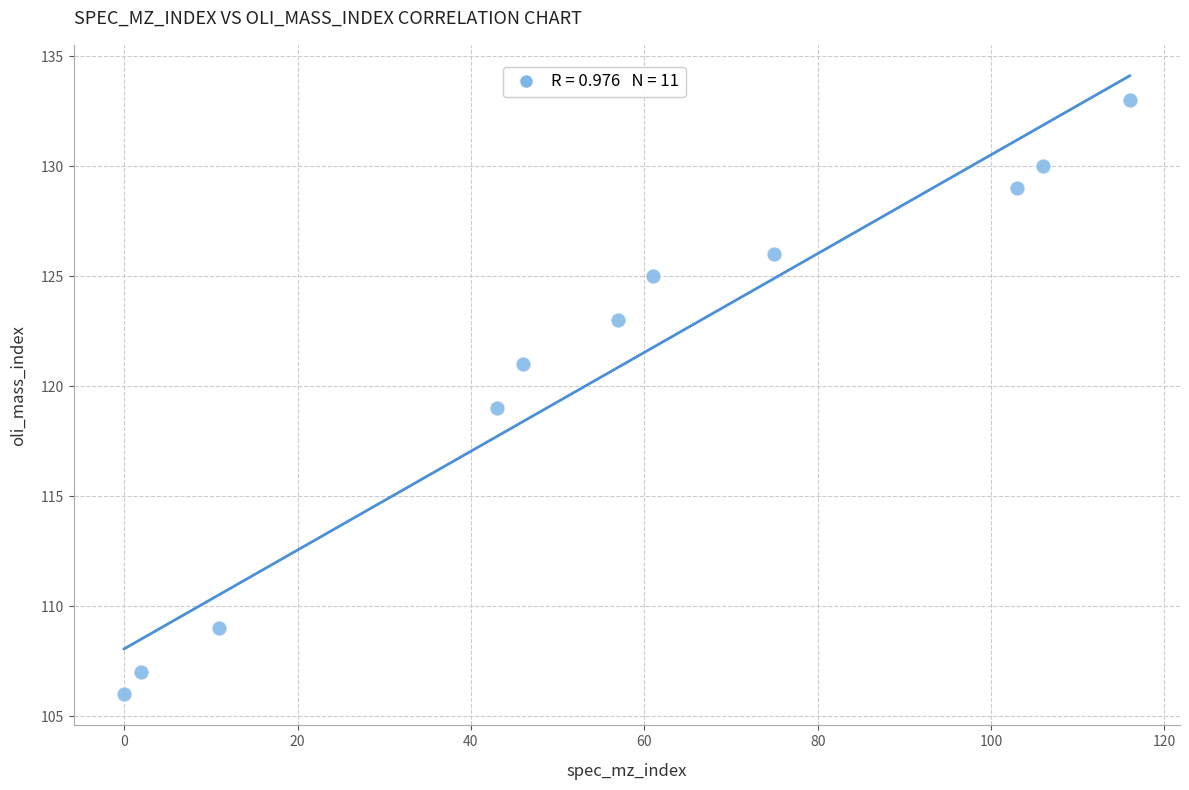

What is the range of Y values (max minus min)?

27